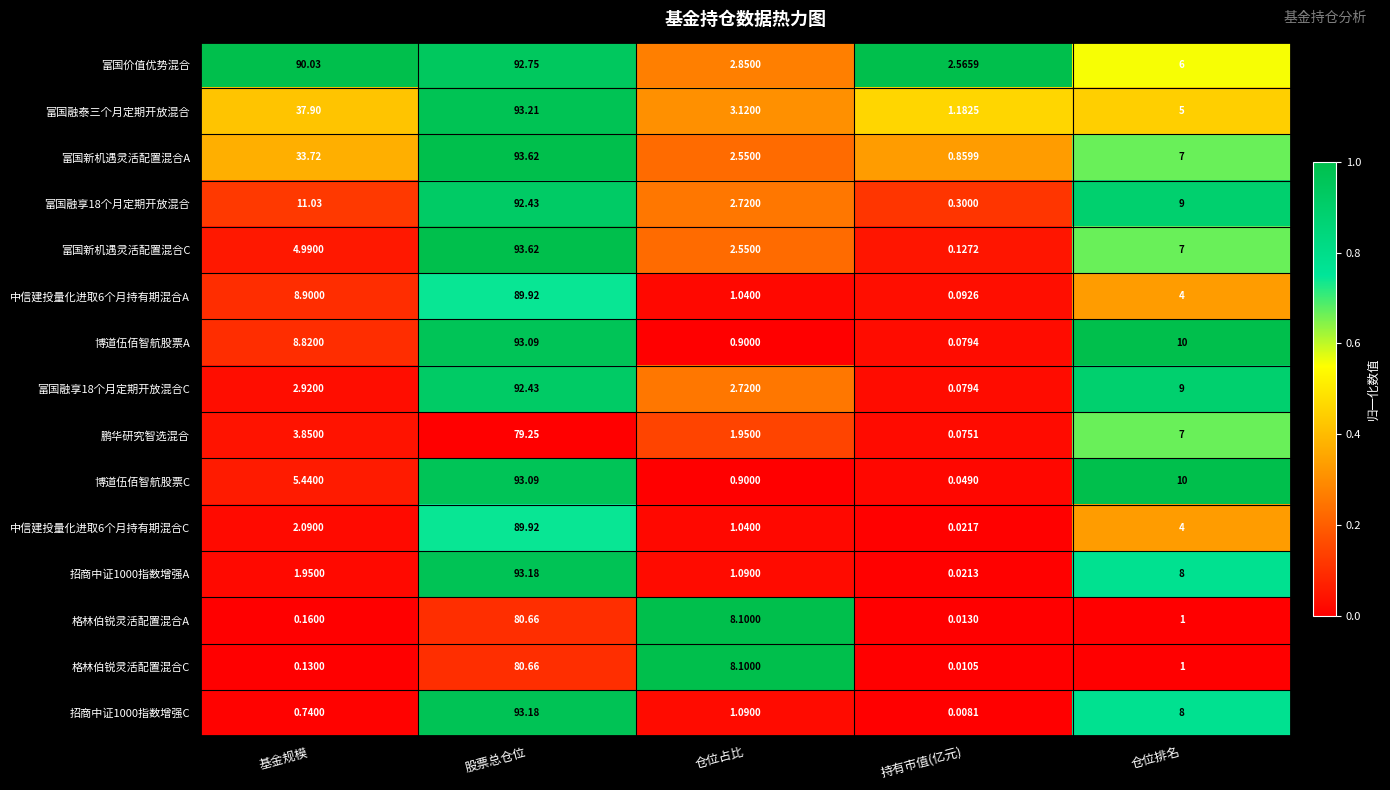

Which series has the widest spread of values?

富国新机遇灵活配置混合C